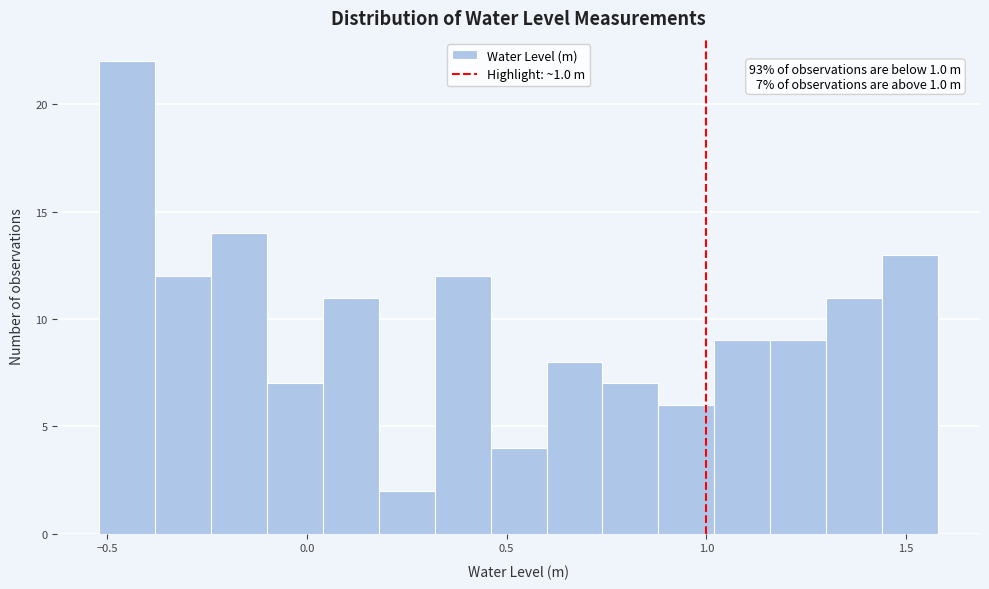

Read against the x-axis, roughly where is the centre of the tallest bar?

-0.45